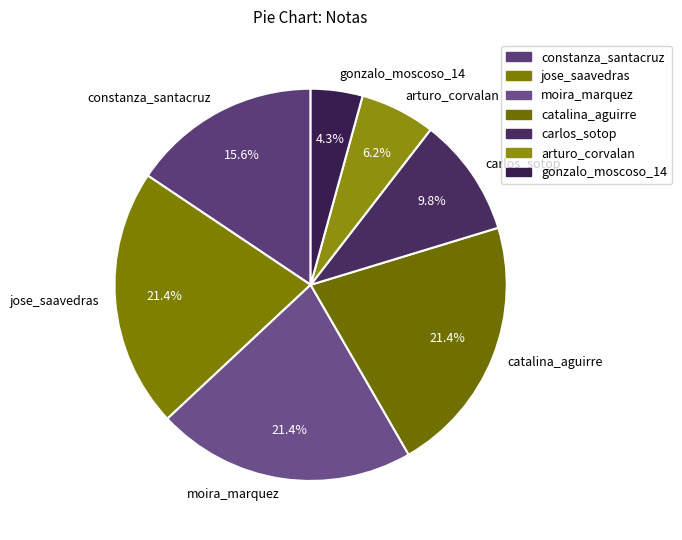

To the nearest percent, what portion does moira_marquez represent?

21%